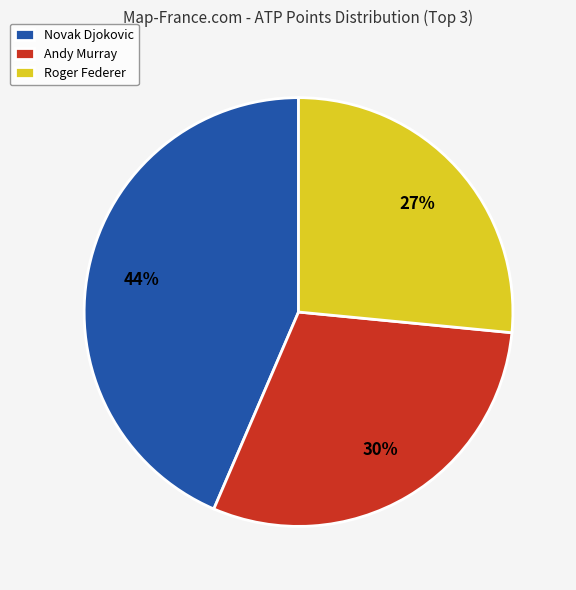

True or false: Andy Murray accounts for 30% of the total.

True